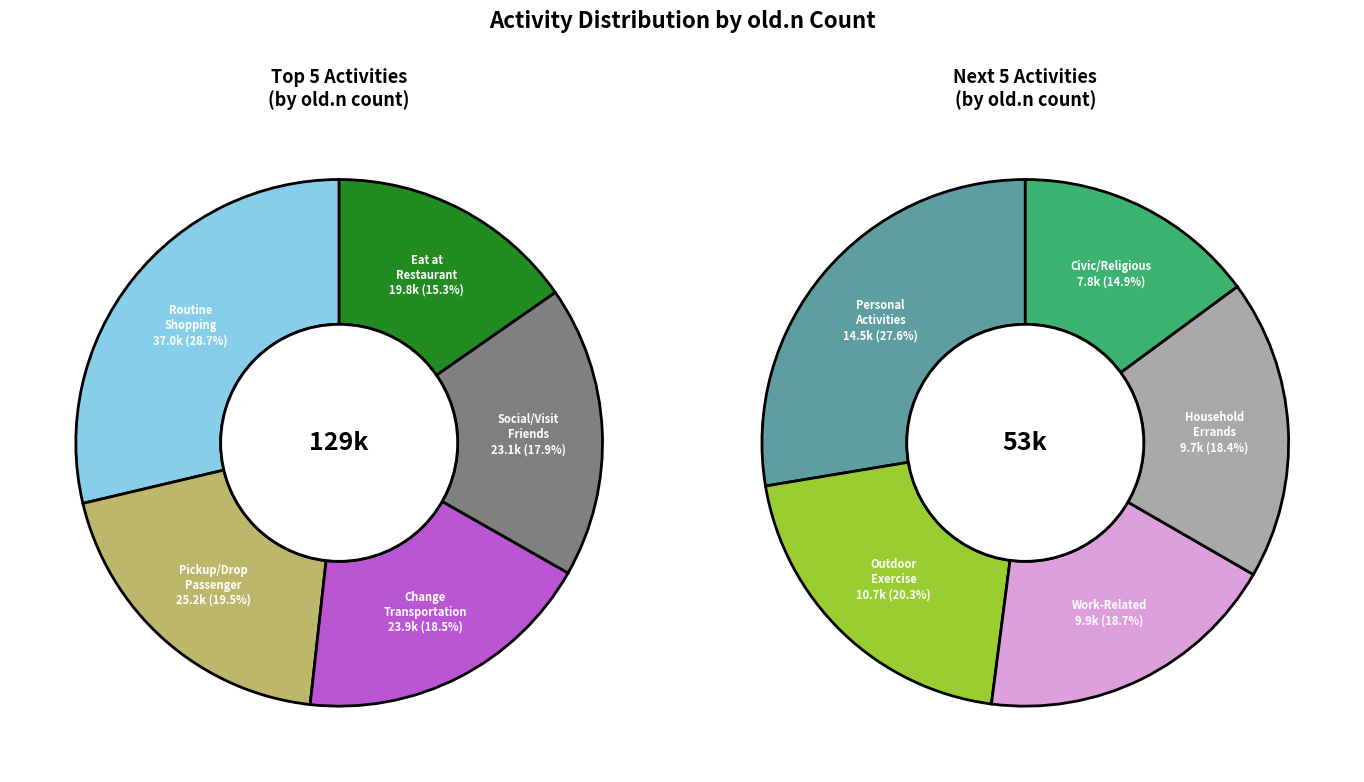

How many slices are in this pie chart?

10